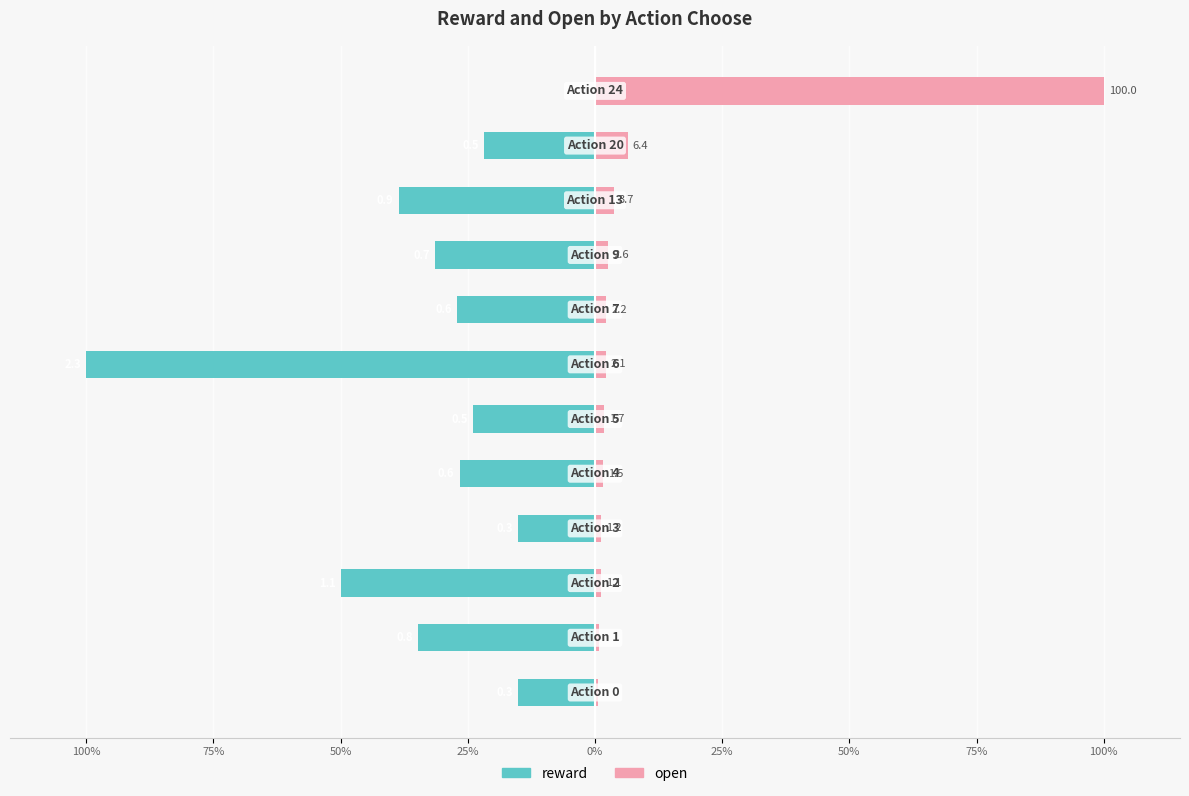

At how many categories does at least one series exceed -25?

12